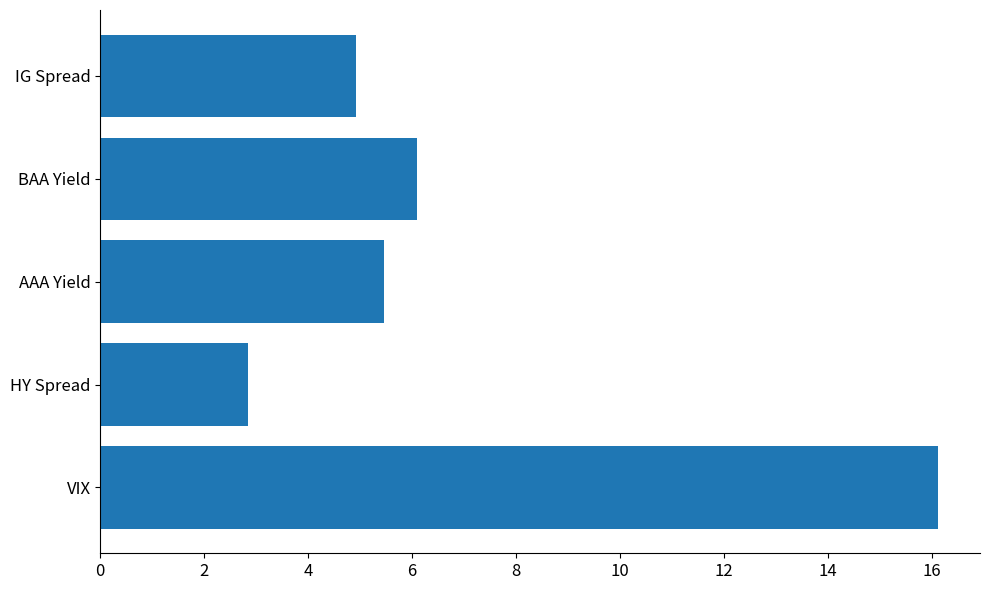

What is the smallest value displayed?

2.8